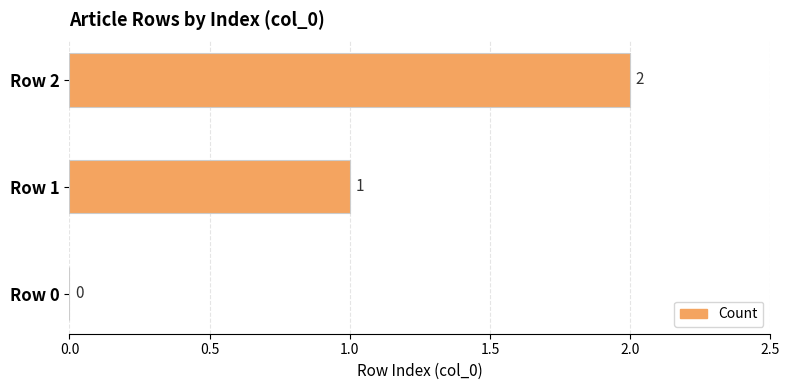

Which has a higher value, Row 2 or Row 1?

Row 2